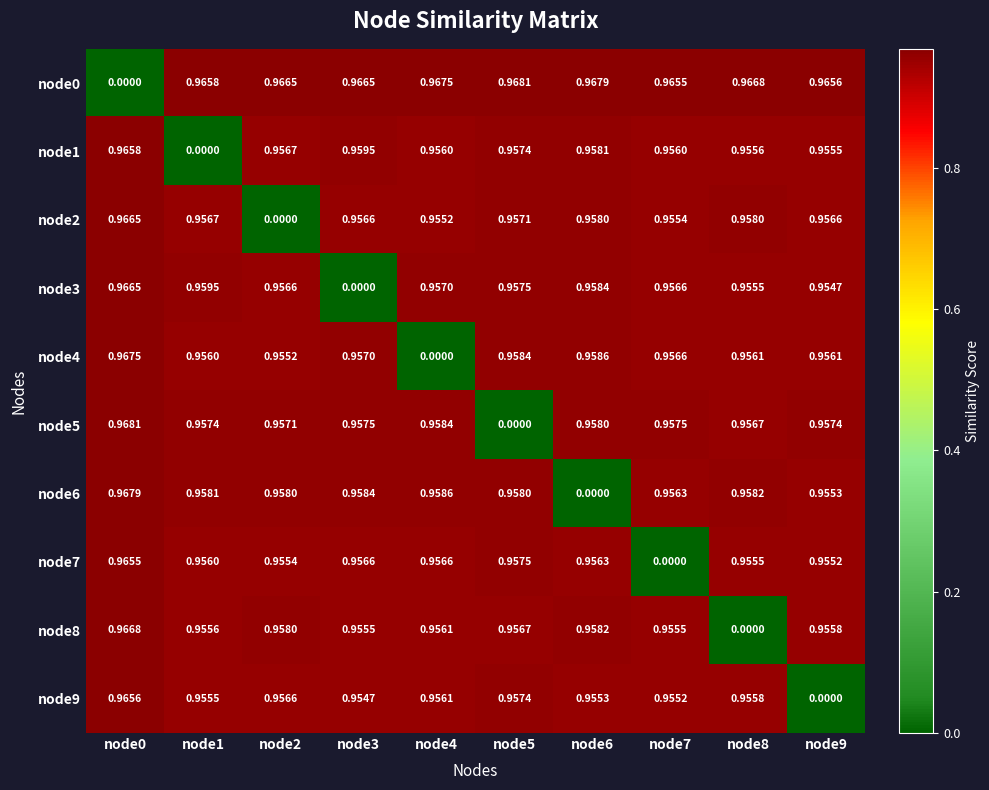

Is the value of node7 at node4 greater than the value of node5 at node6?

No